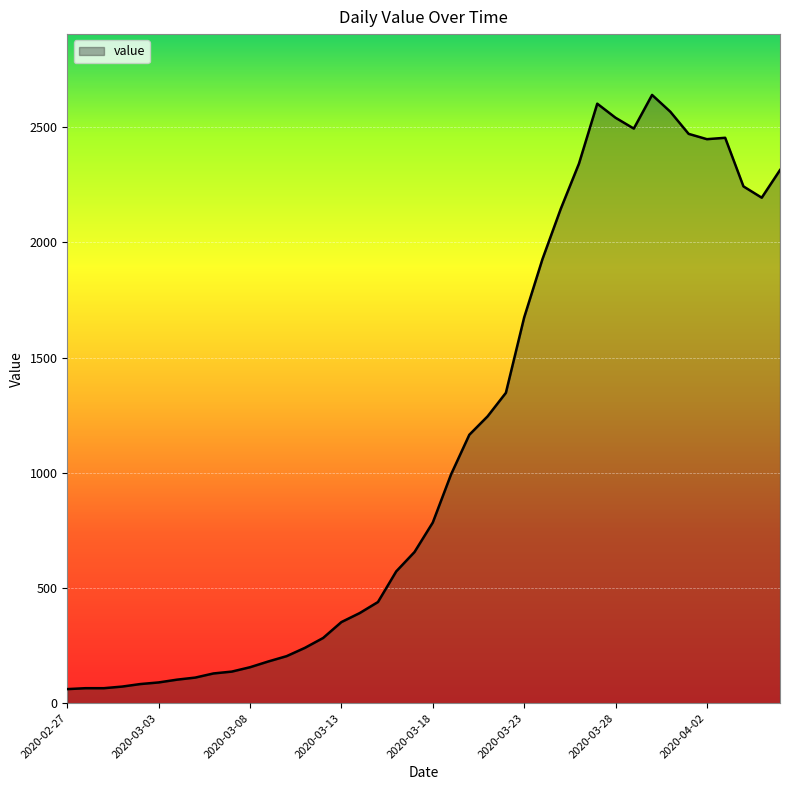

What is the difference between the maximum and minimum values?

2579